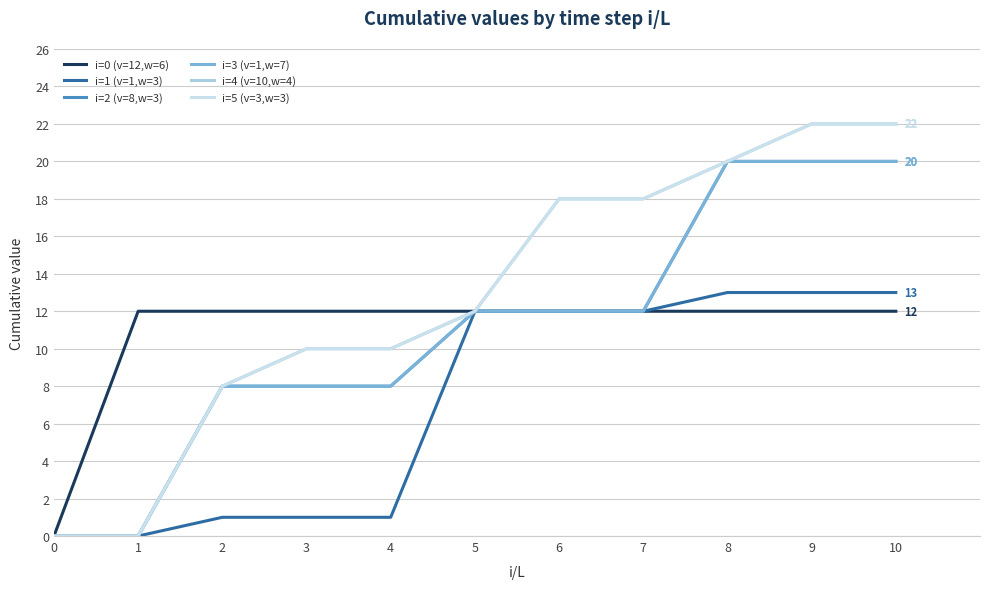

Which series has the largest total across all categories?

i=4 (v=10,w=4)